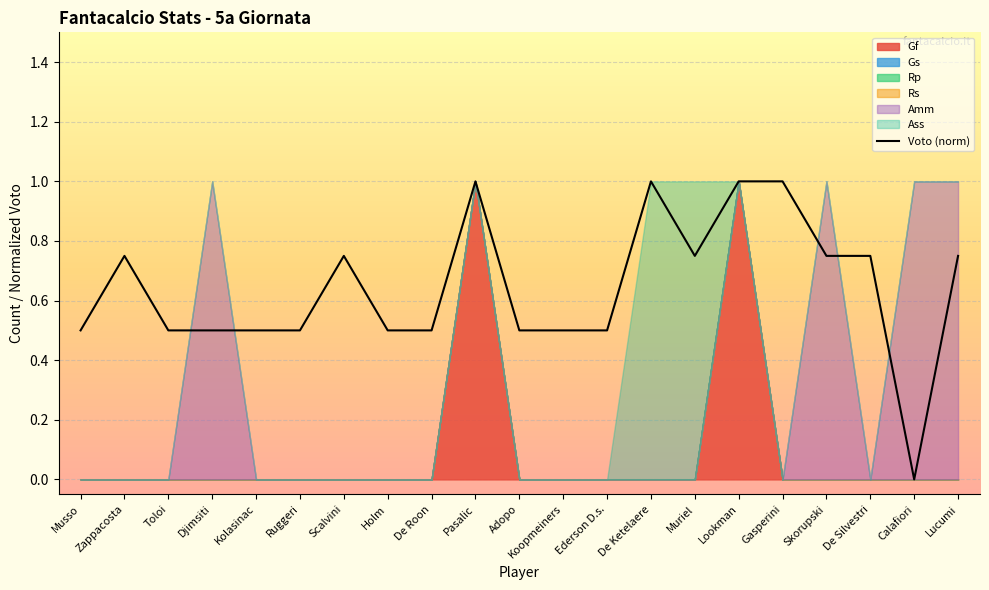

Reading right to left, extract all data points from this chart.

0.7	0.0	0.7	0.7	1.0	1.0	0.7	1.0	0.5	0.5	0.5	1.0	0.5	0.5	0.7	0.5	0.5	0.5	0.5	0.7	0.5